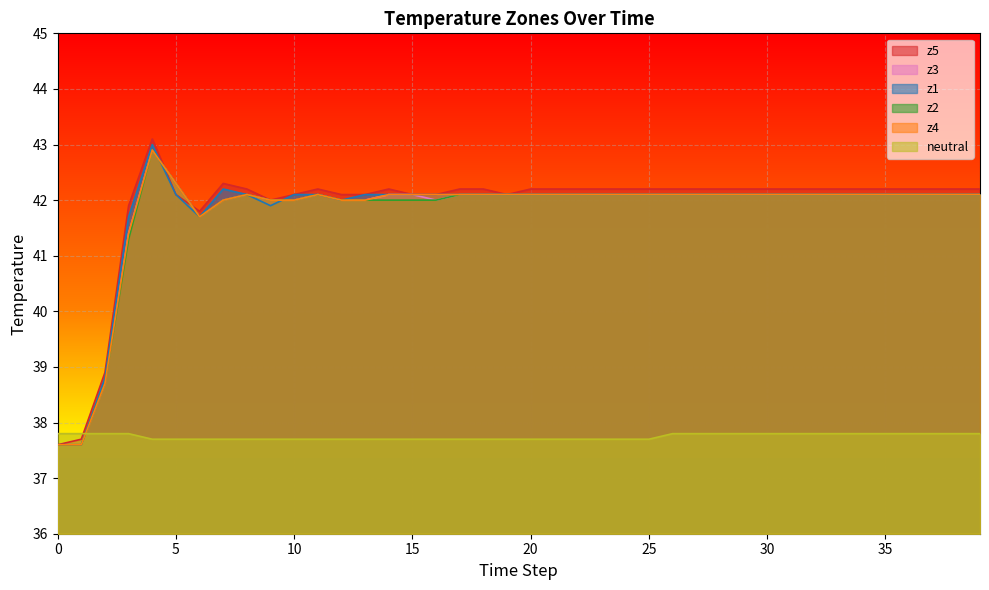

The z5 series shows 17.4 at 20. True or false?

False